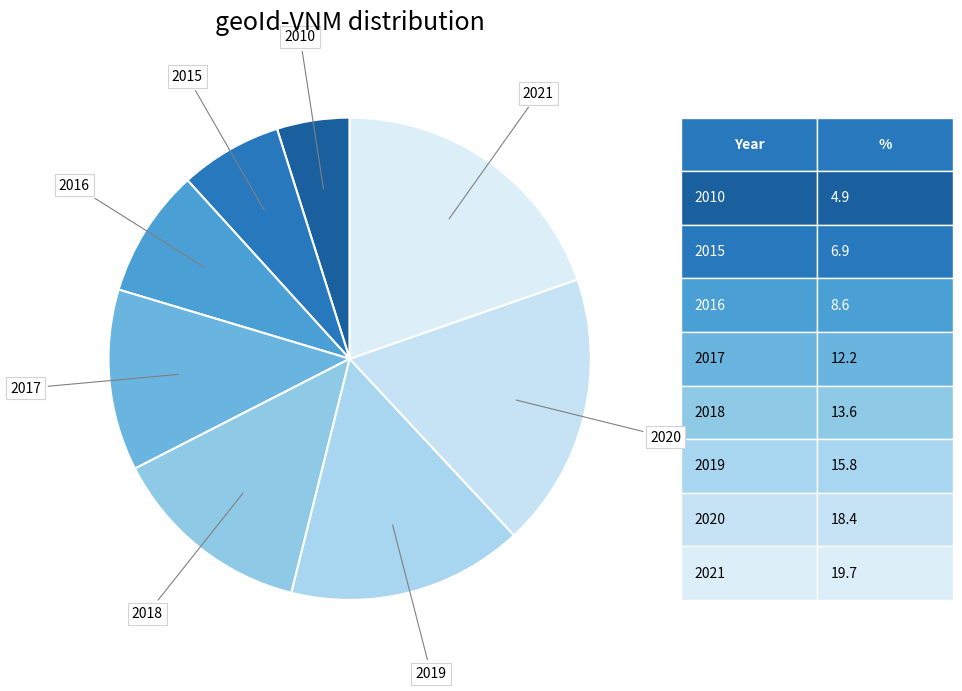

Count the number of slices in the pie.

8